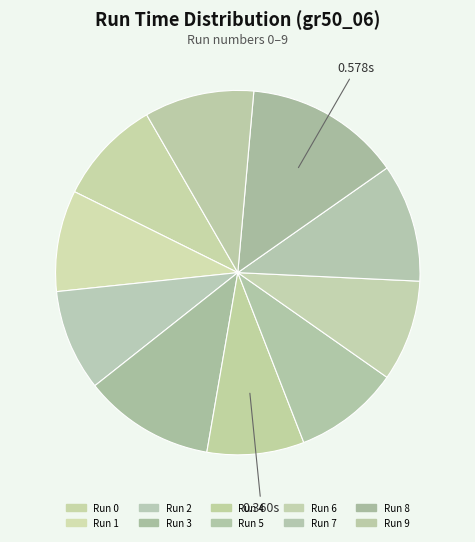

Is it true that Run 8 is 25% of the pie?

False